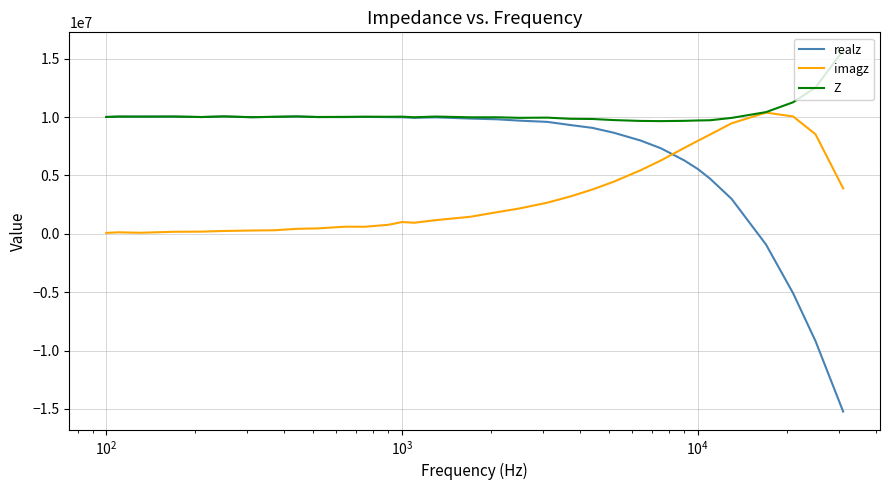

What is the minimum value for Z?

9655372.7